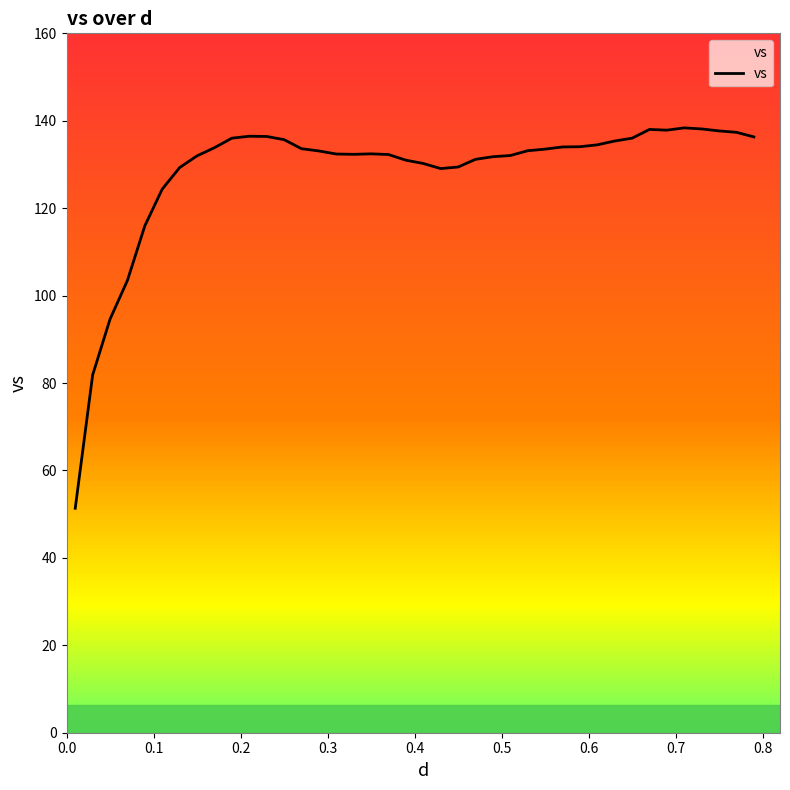

What is the difference between the maximum and minimum values?

87.0